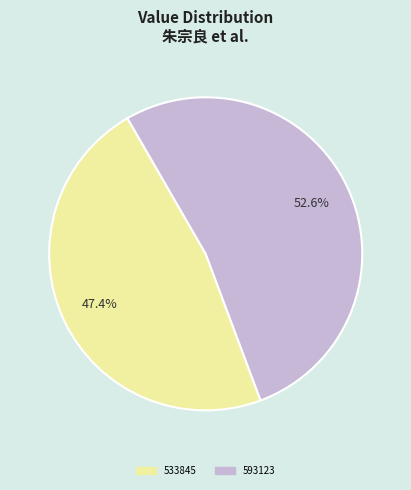

Is there a majority slice in this chart?

Yes